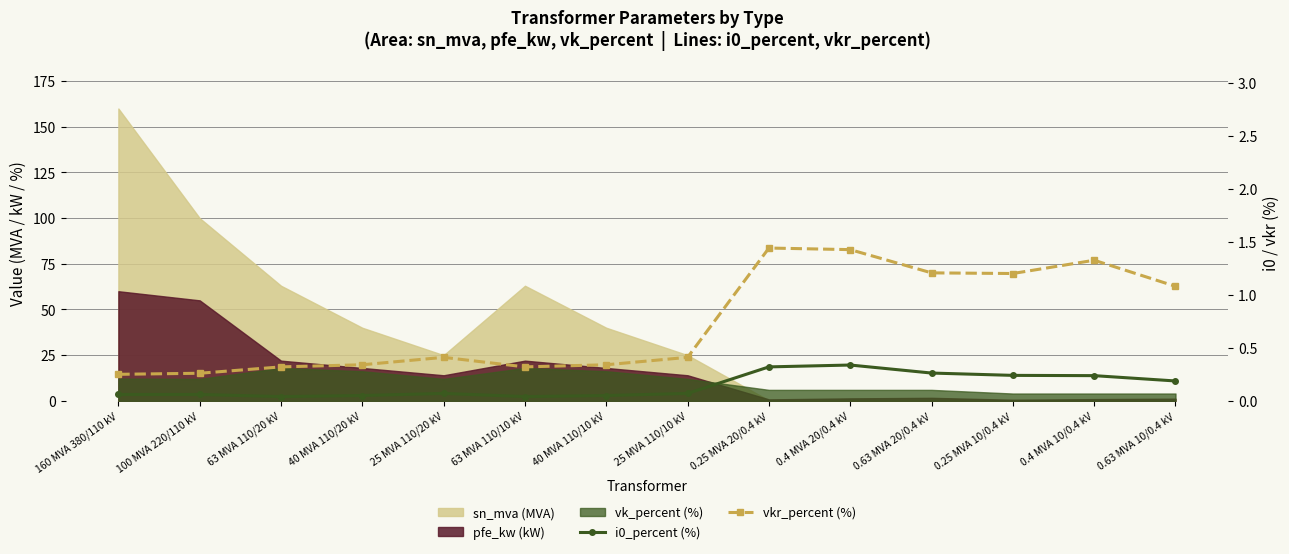

Reading left to right, transcribe all the data shown in this chart.

i0_percent (%): 0.1	0.1	0.0	0.1	0.1	0.0	0.1	0.1	0.3	0.3	0.3	0.2	0.2	0.2
vkr_percent (%): 0.2	0.3	0.3	0.3	0.4	0.3	0.3	0.4	1.4	1.4	1.2	1.2	1.3	1.1